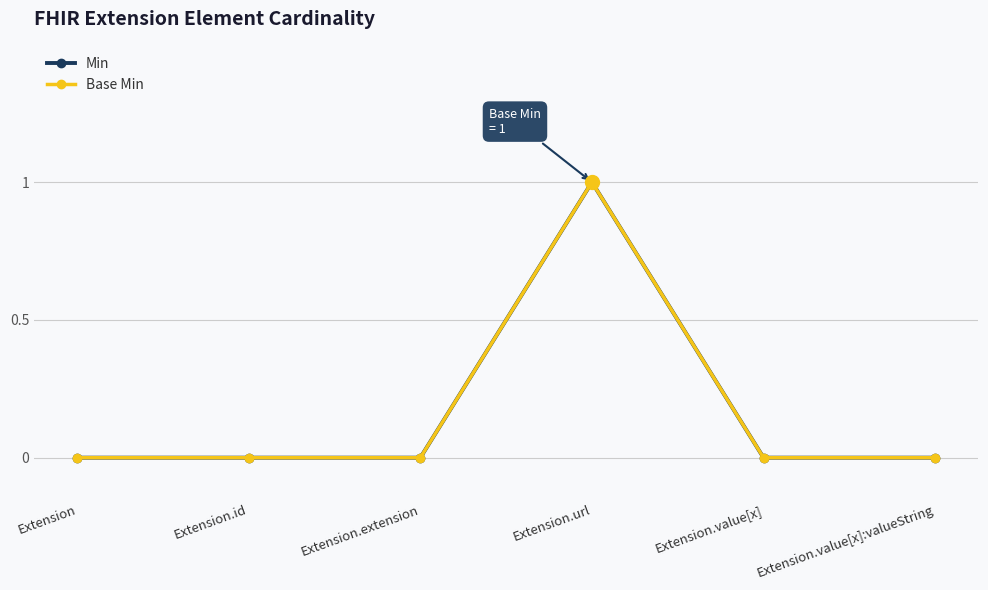

What is the highest value of the Base Min series?

1